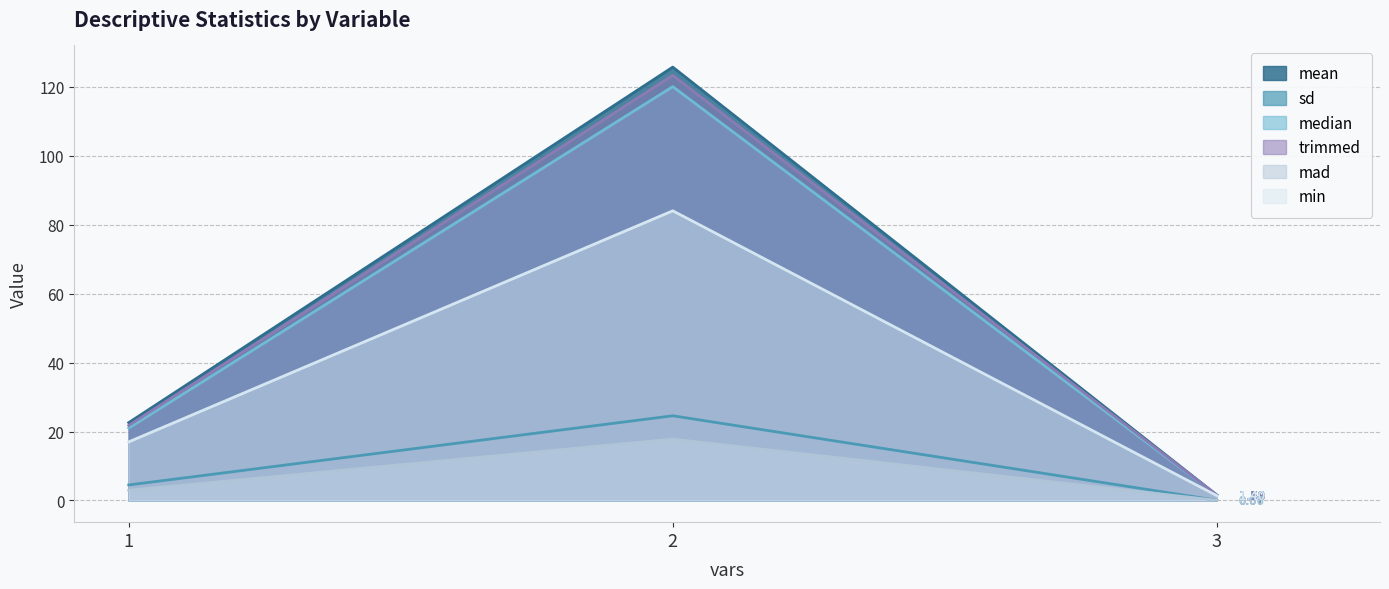

What is the difference between the maximum and minimum values in the trimmed series?

121.7